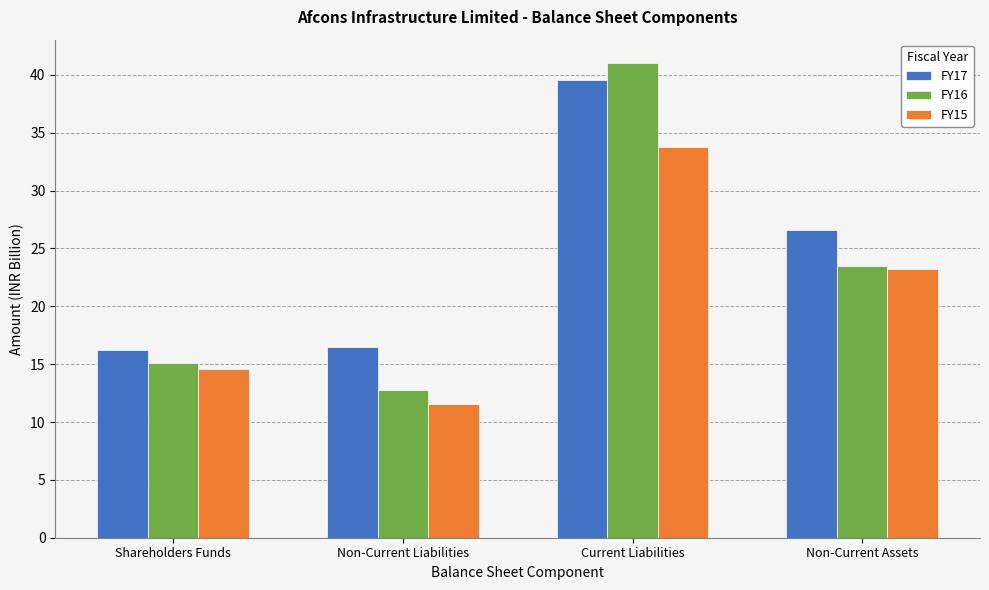

Rank the series by their average value, from highest to lowest.

FY17, FY16, FY15